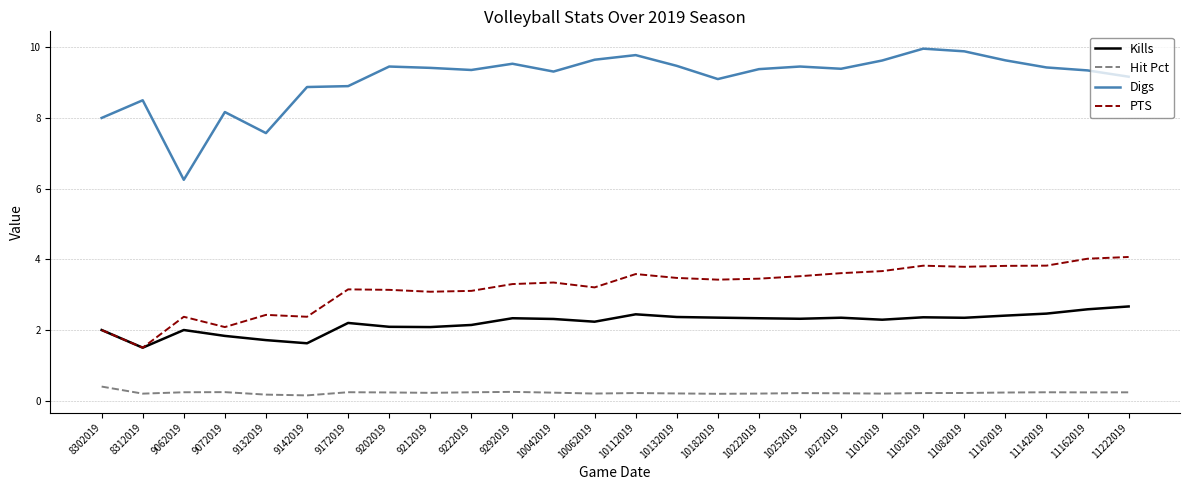

The PTS series shows 1.2 at 8302019. True or false?

False